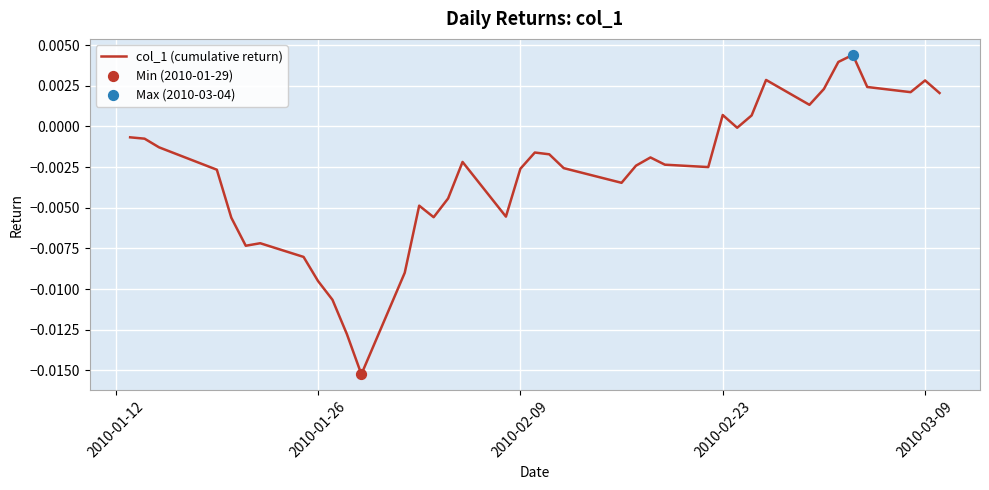

How many lines are shown in the chart?

1